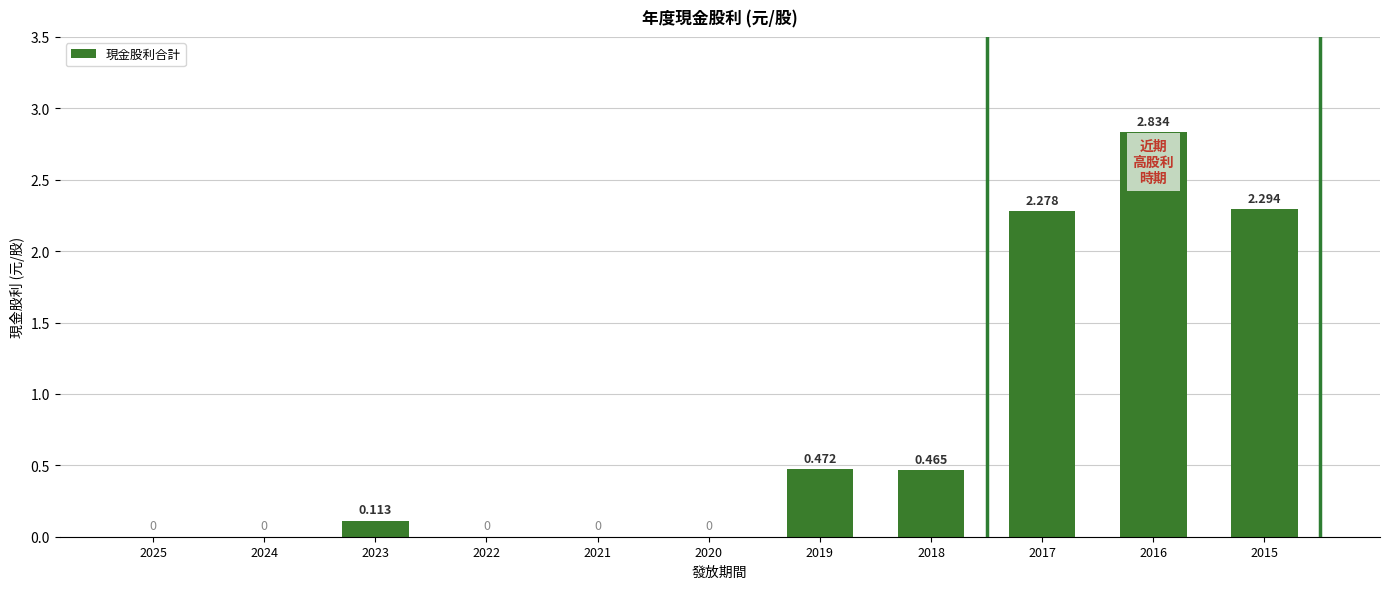

The chart shows a value of 3.8 at 2016. True or false?

False